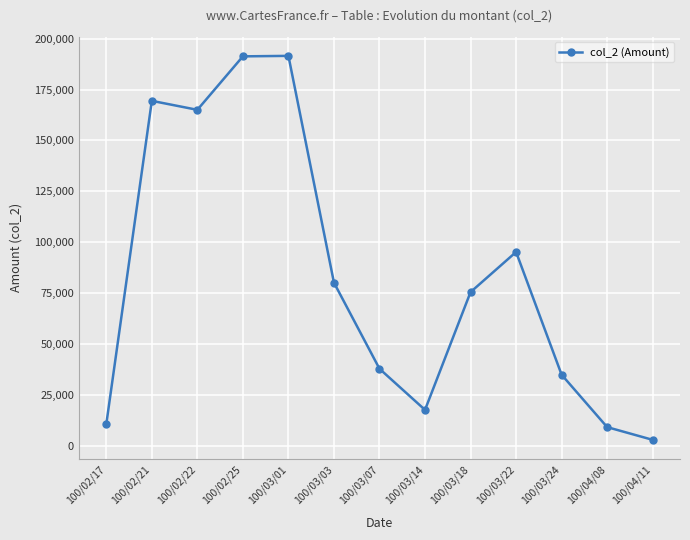

What is the label of the 3rd point from the right?

100/03/24